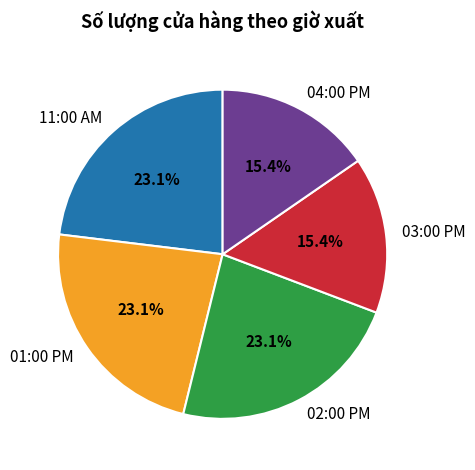

Does 11:00 AM account for over 50% of the chart?

No